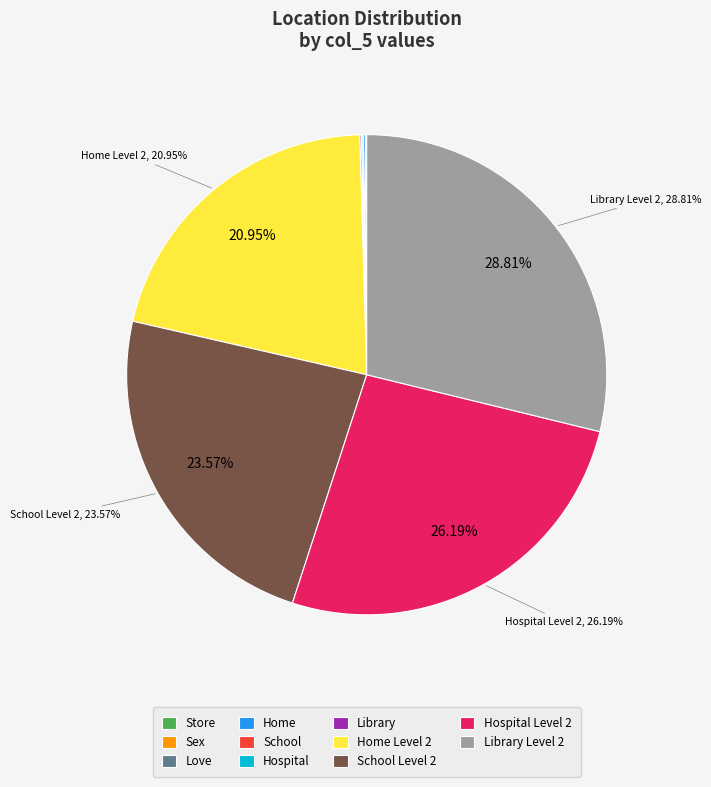

Is there any slice that represents more than half of the pie?

No